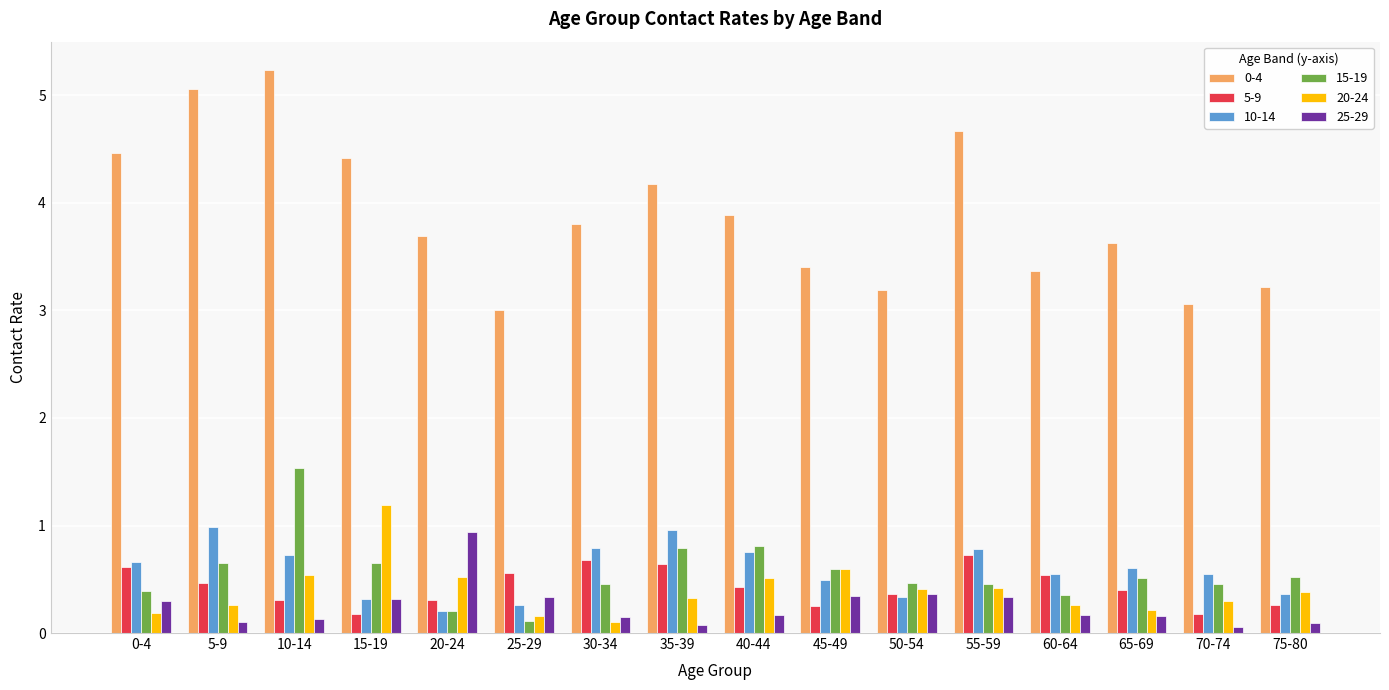

What is the value of the 10-14 bar at the 13th from the left?

0.6